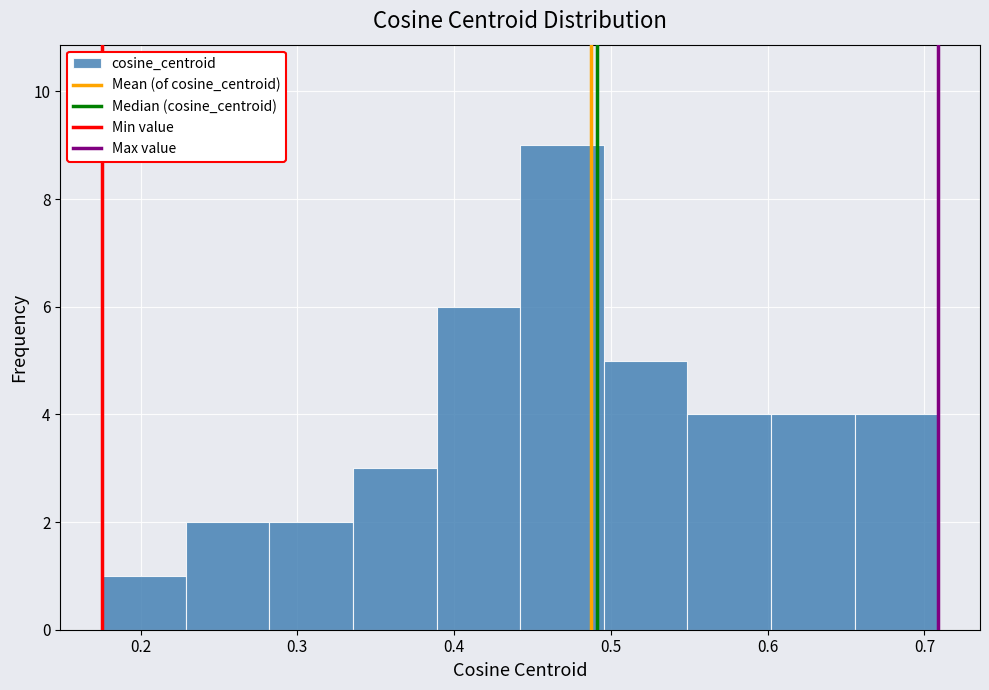

Reading left to right, transcribe this chart: for each bar, give the range it covers on the x-axis and its height. Neither the bar edges nor the heights are printed on the chart, so give them approximately, as read against the axes.

0.18 to 0.23: 1
0.23 to 0.28: 2
0.28 to 0.34: 2
0.34 to 0.39: 3
0.39 to 0.44: 6
0.44 to 0.50: 9
0.50 to 0.55: 5
0.55 to 0.60: 4
0.60 to 0.66: 4
0.66 to 0.71: 4